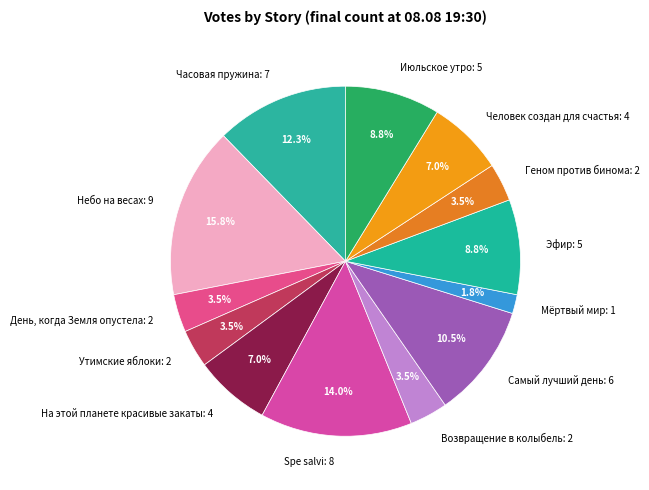

Is there any slice that represents more than half of the pie?

No